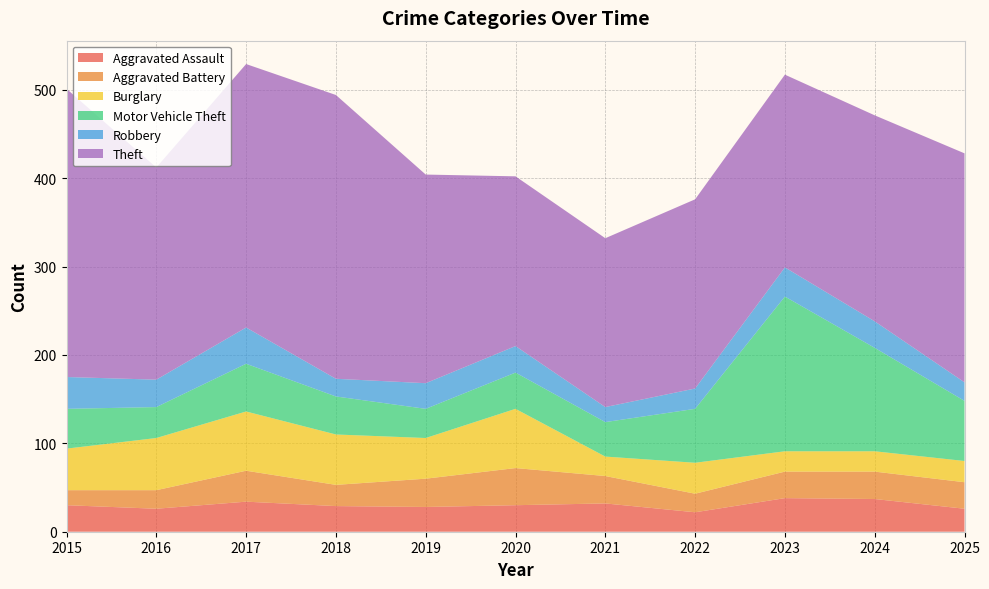

Reading left to right, extract all data points from this chart.

Aggravated Assault: 2015=30	2016=26	2017=34	2018=29	2019=28	2020=30	2021=32	2022=22	2023=38	2024=37	2025=26
Aggravated Battery: 2015=17	2016=21	2017=35	2018=24	2019=32	2020=42	2021=31	2022=21	2023=30	2024=31	2025=30
Burglary: 2015=47	2016=59	2017=67	2018=57	2019=46	2020=67	2021=22	2022=35	2023=23	2024=23	2025=24
Motor Vehicle Theft: 2015=45	2016=35	2017=54	2018=43	2019=33	2020=41	2021=39	2022=61	2023=175	2024=117	2025=68
Robbery: 2015=36	2016=31	2017=41	2018=20	2019=29	2020=30	2021=17	2022=23	2023=33	2024=30	2025=21
Theft: 2015=326	2016=240	2017=298	2018=321	2019=236	2020=192	2021=191	2022=214	2023=218	2024=233	2025=259